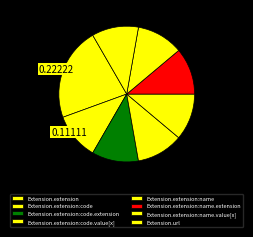

How many segments does this pie chart have?

8